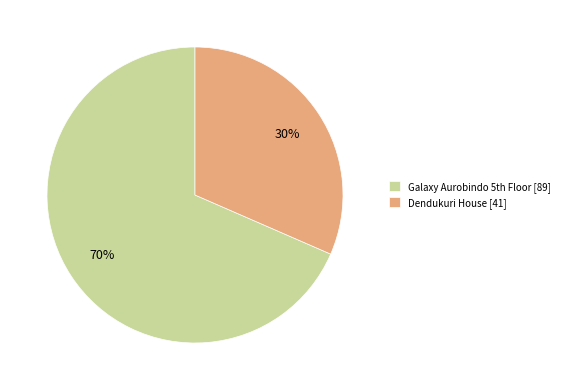

Is Dendukuri House the majority of the pie?

No